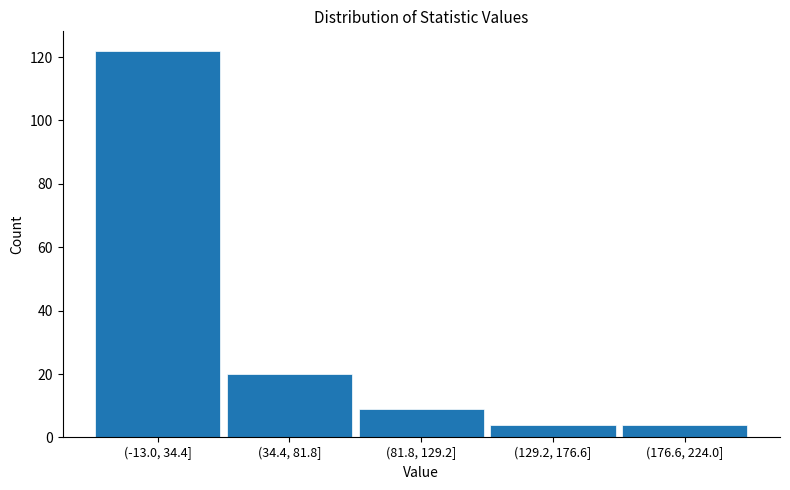

Reading left to right, what are all the values shown in this chart?

122	20	9	4	4